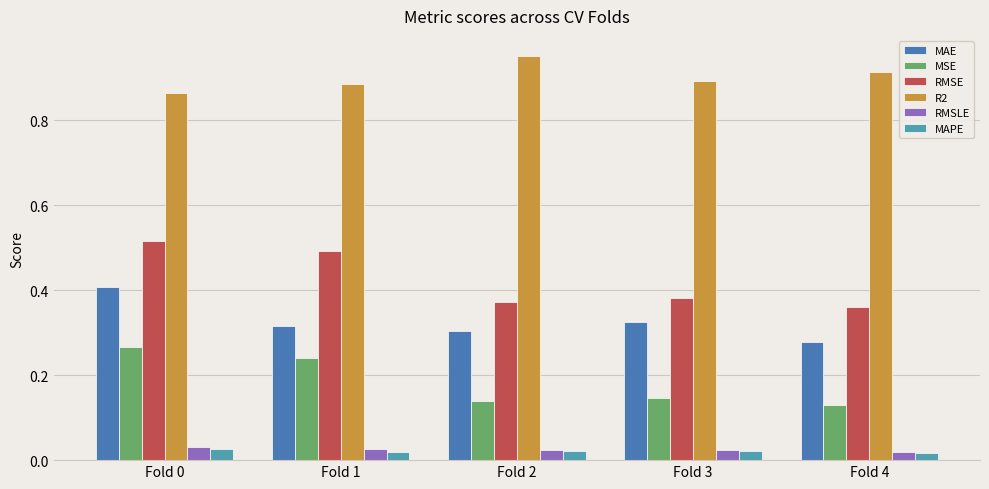

How many bars are there in total?

30